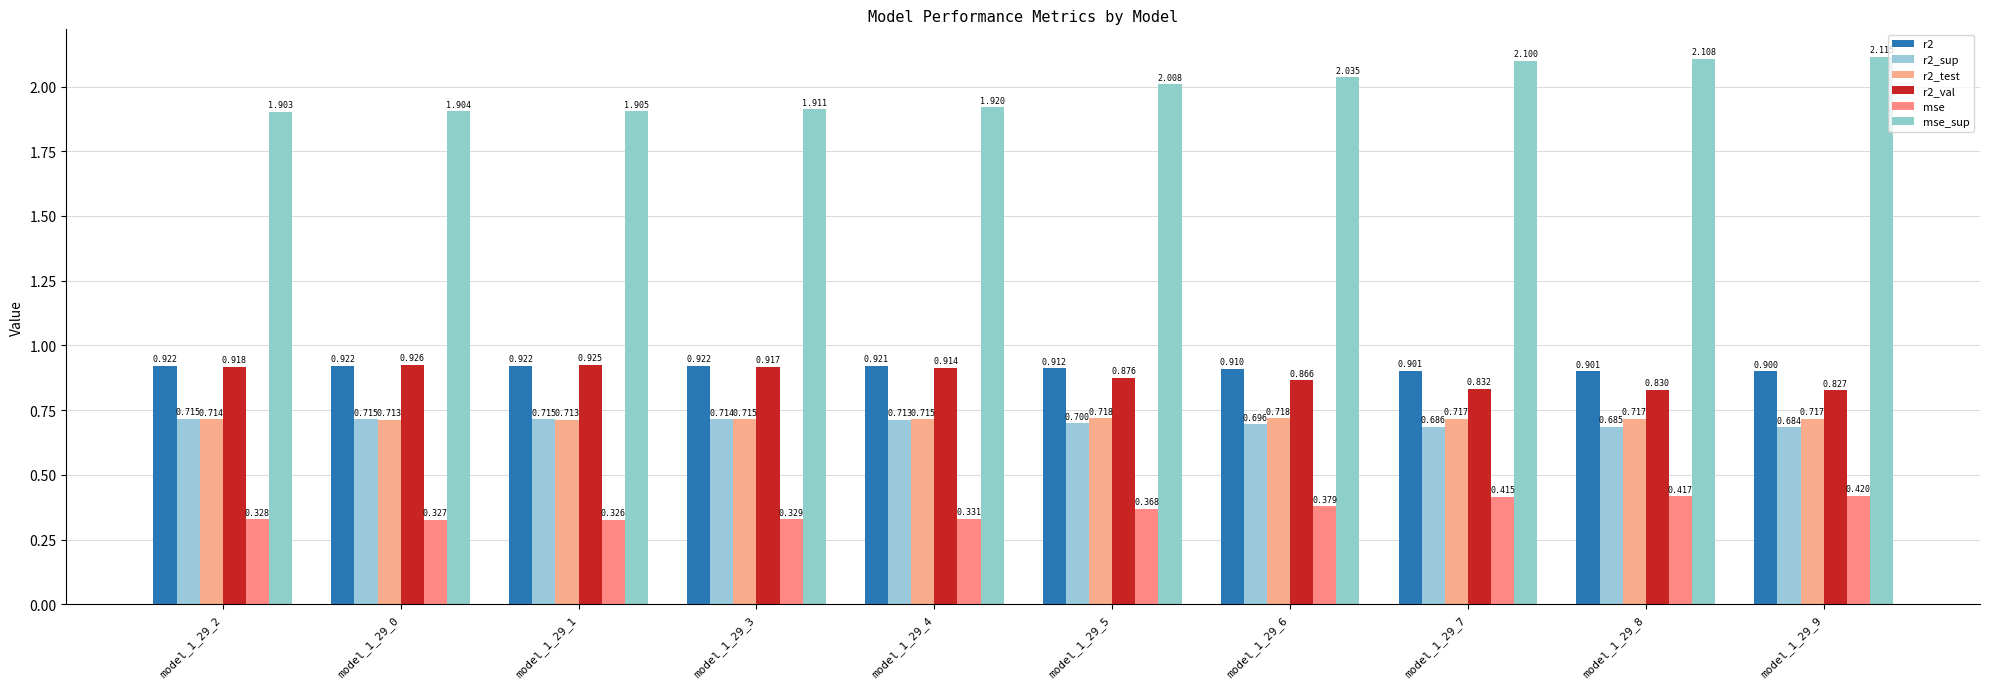

How many categories are shown in the chart?

10